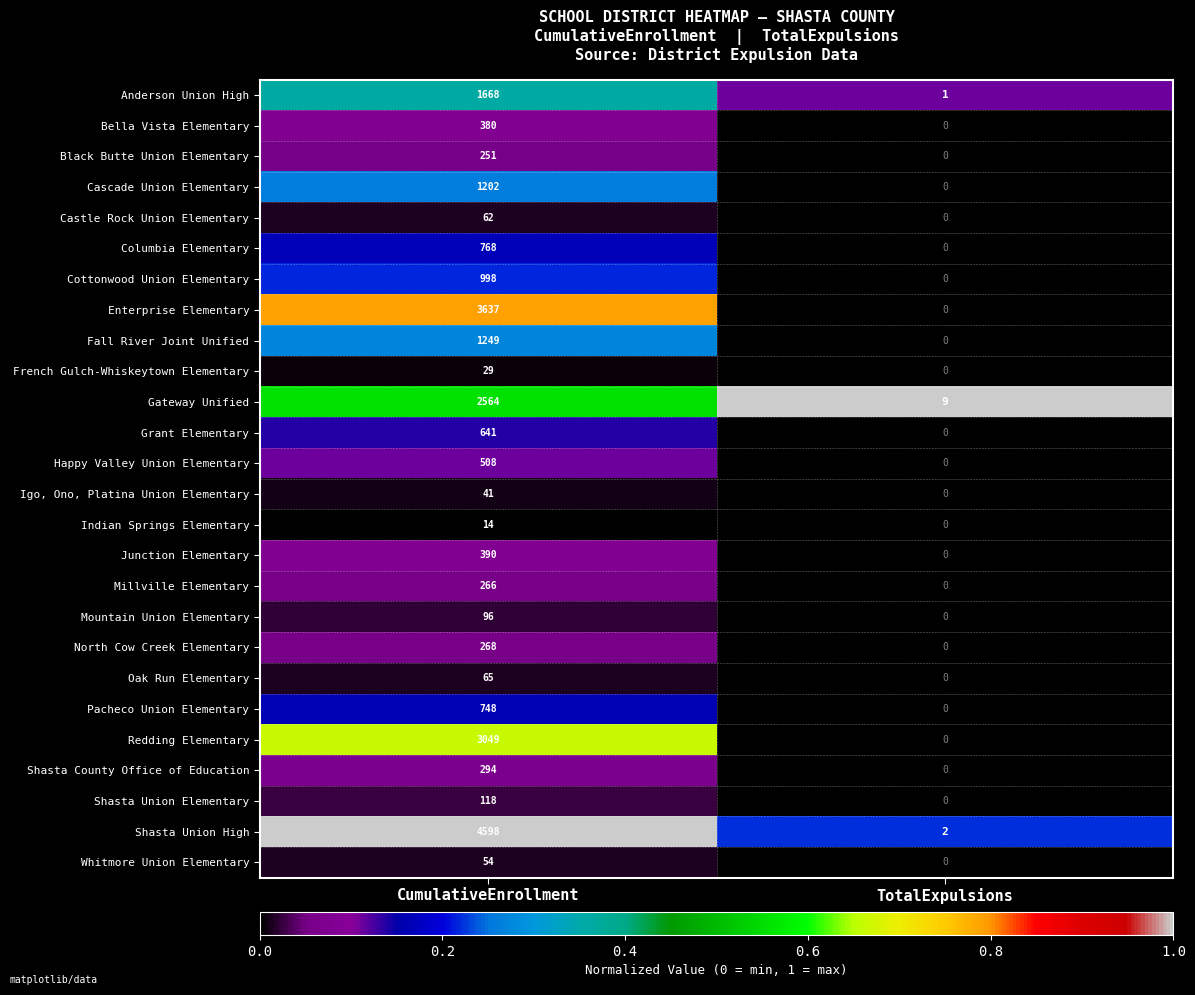

What is the difference between the Black Butte Union Elementary values at CumulativeEnrollment and TotalExpulsions?

251